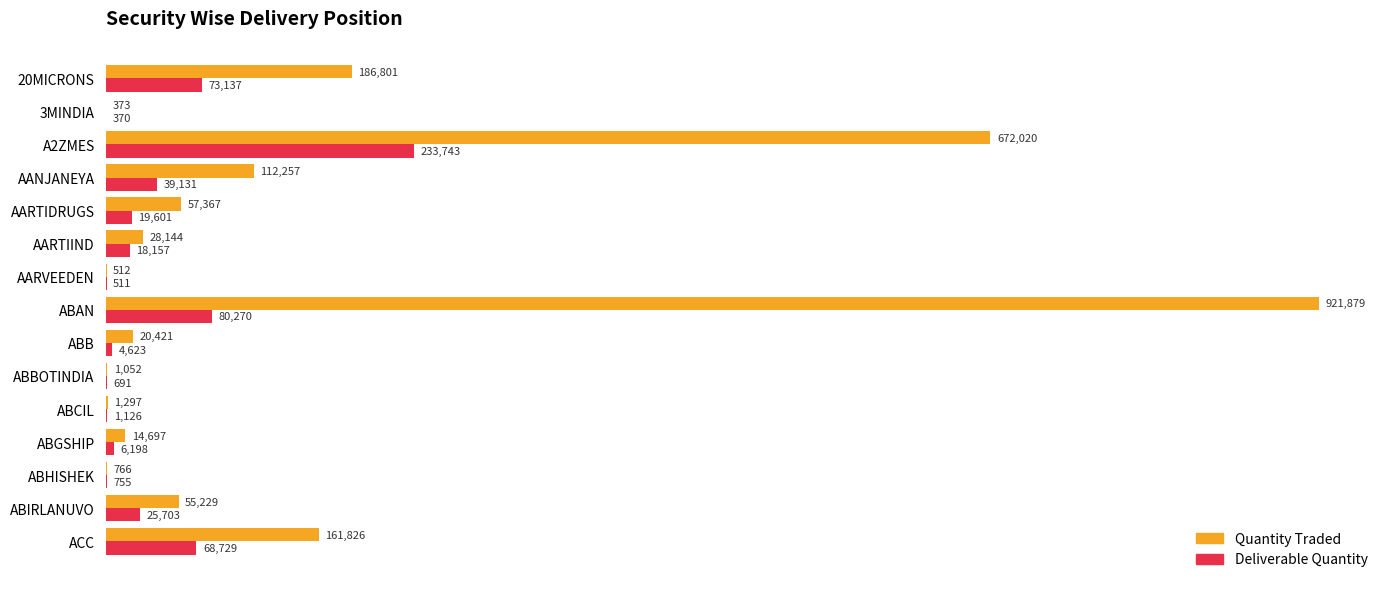

True or false: Deliverable Quantity has a value of 18157 at AARTIIND.

True